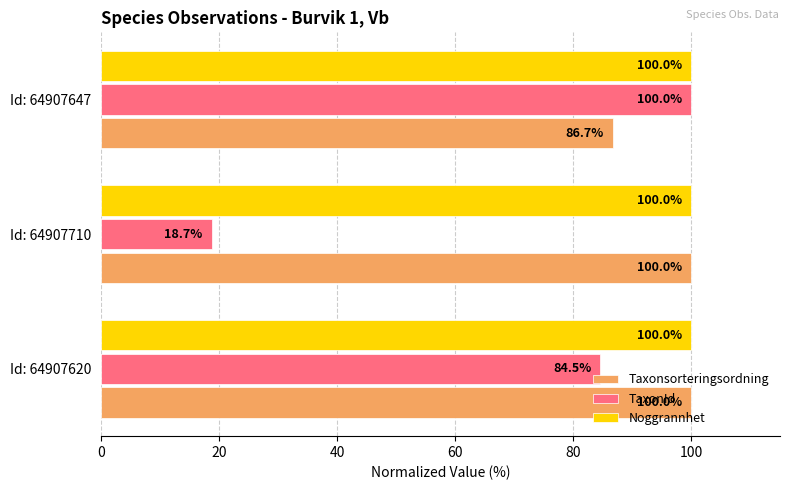

What is the sum of all Noggrannhet values?

300.0